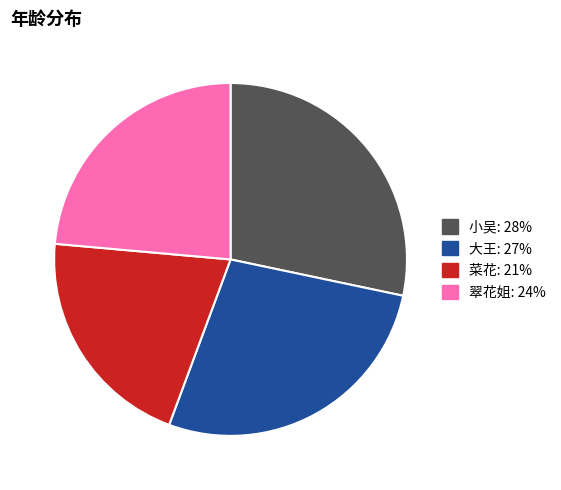

Rank the categories by value from lowest to highest.

菜花, 翠花姐, 大王, 小吴